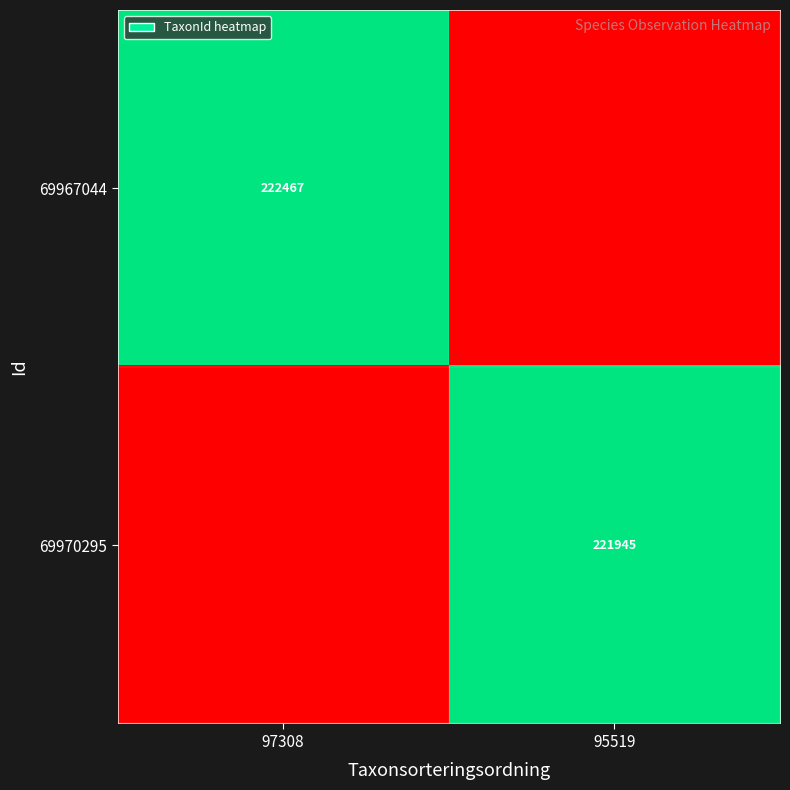

The 69970295 series shows 323145 at 95519. True or false?

False